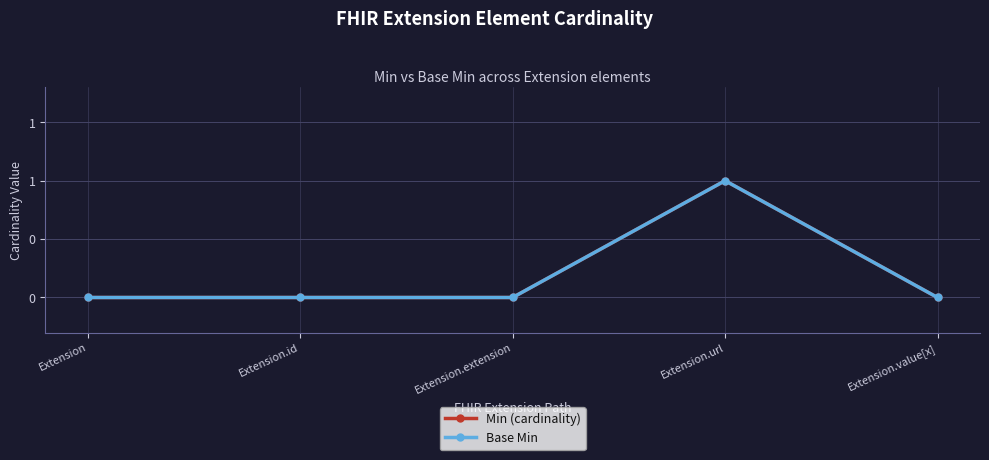

Does the chart have visible grid lines?

Yes